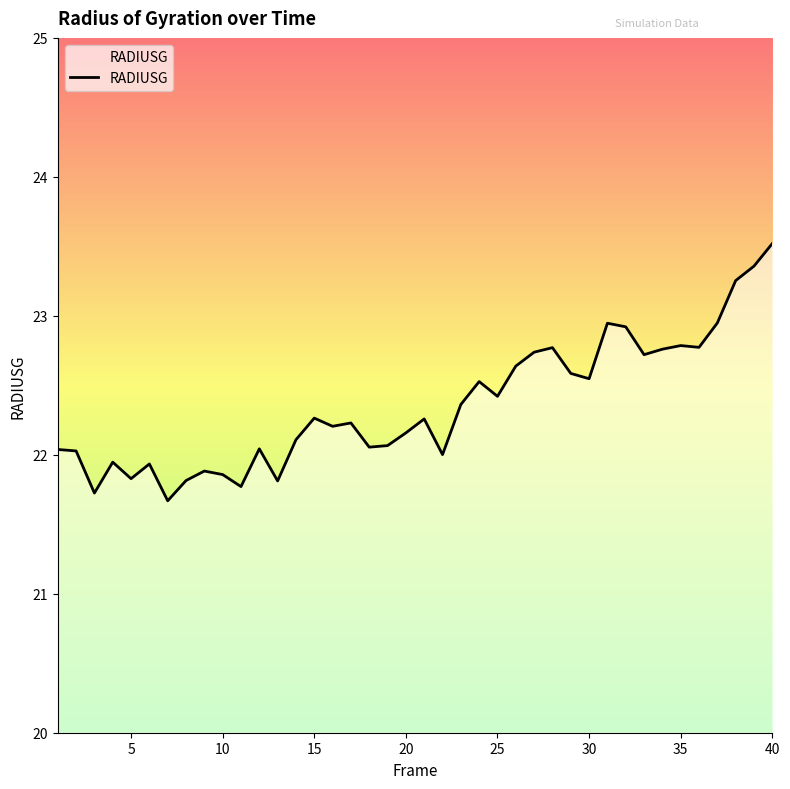

What is the difference between the maximum and minimum values?

1.9